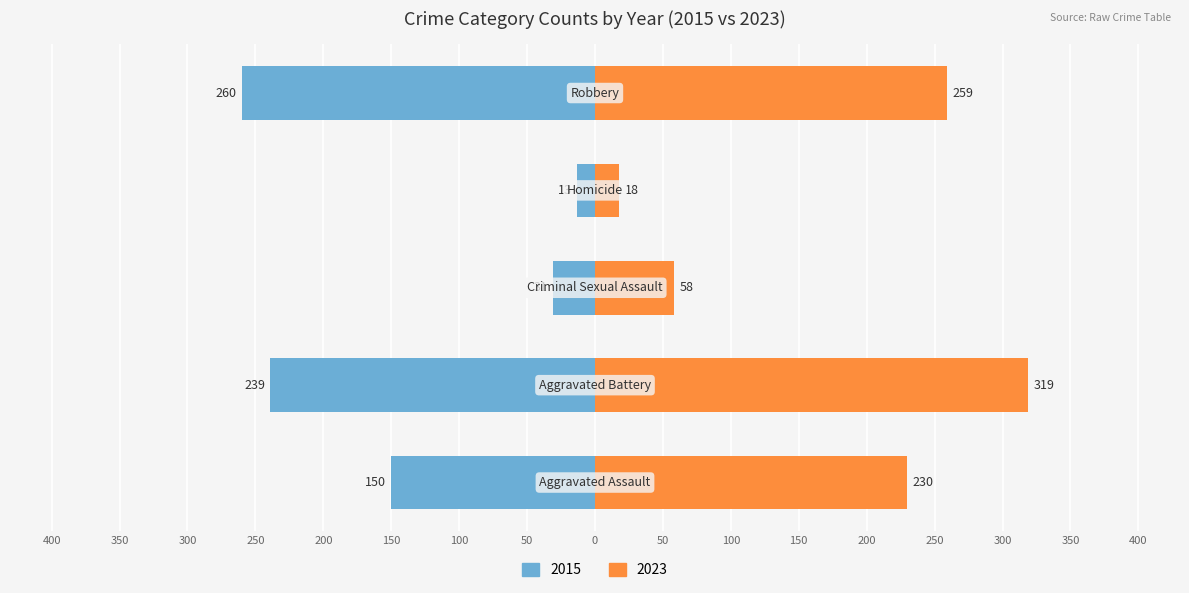

Which series changed the most between Criminal Sexual Assault and Robbery?

2015